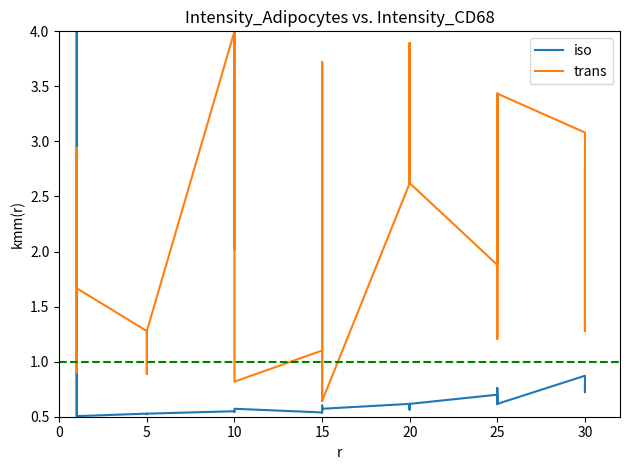

Rank the series by their average value, from lowest to highest.

iso, trans